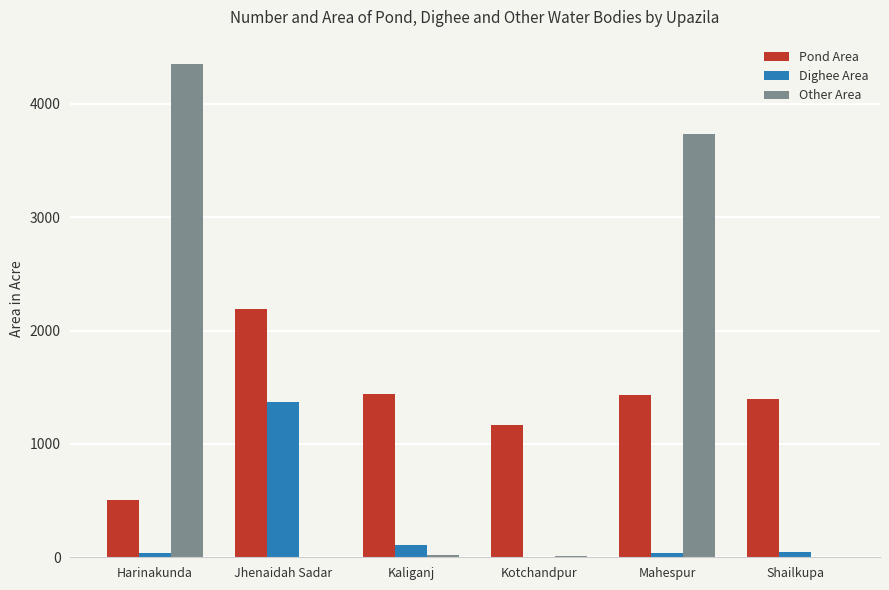

Are the bars horizontal?

No